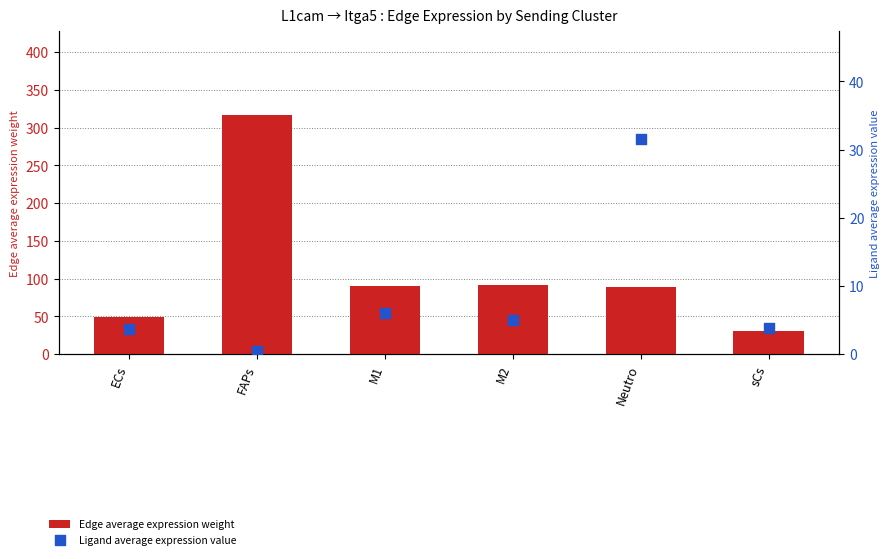

What are all the series names shown in the legend?

Edge average expression weight, Ligand average expression value